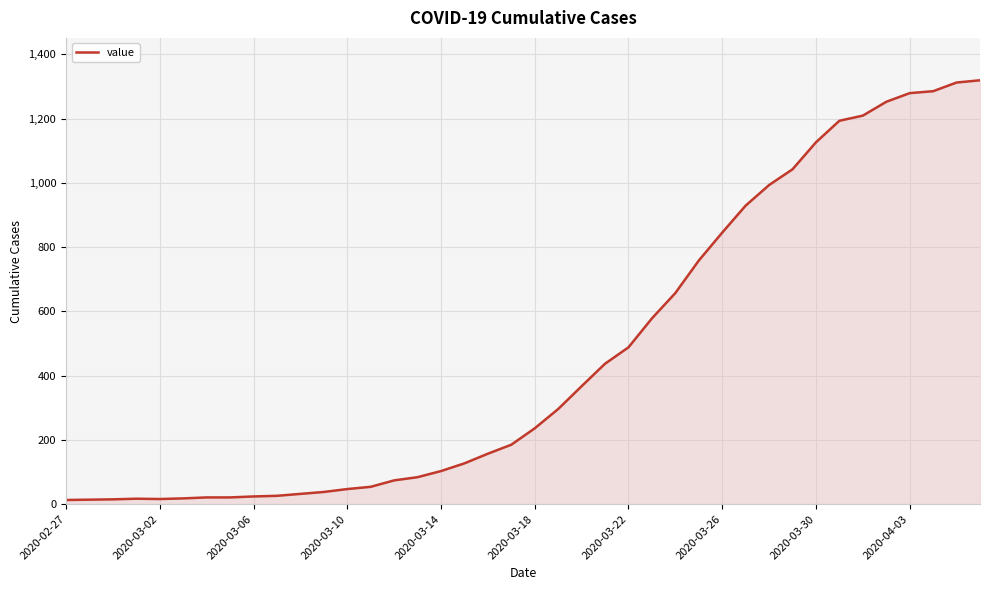

What is the greatest value displayed?

1319